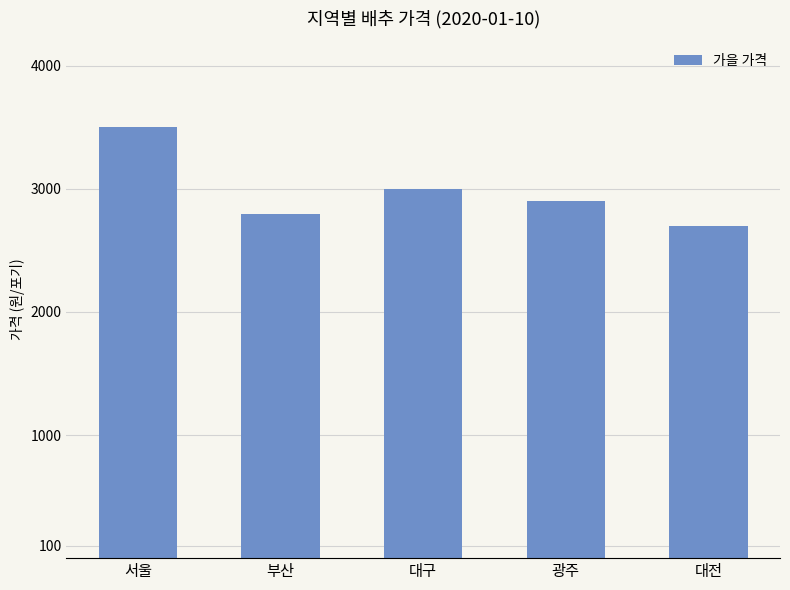

What value does the data have at 광주?

2900